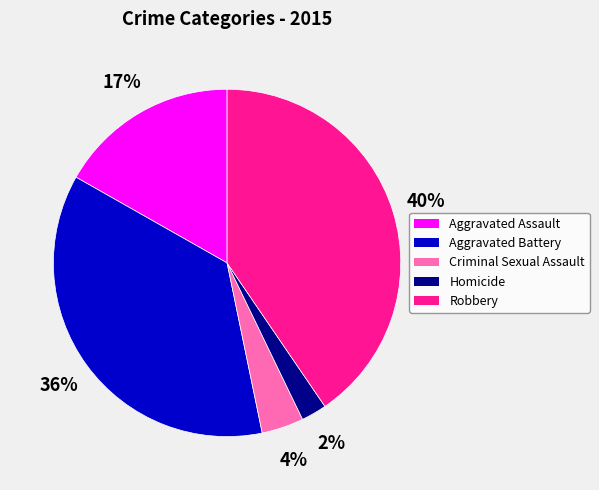

To the nearest percent, what is the difference between the Aggravated Battery and Homicide slice percentages?

34%